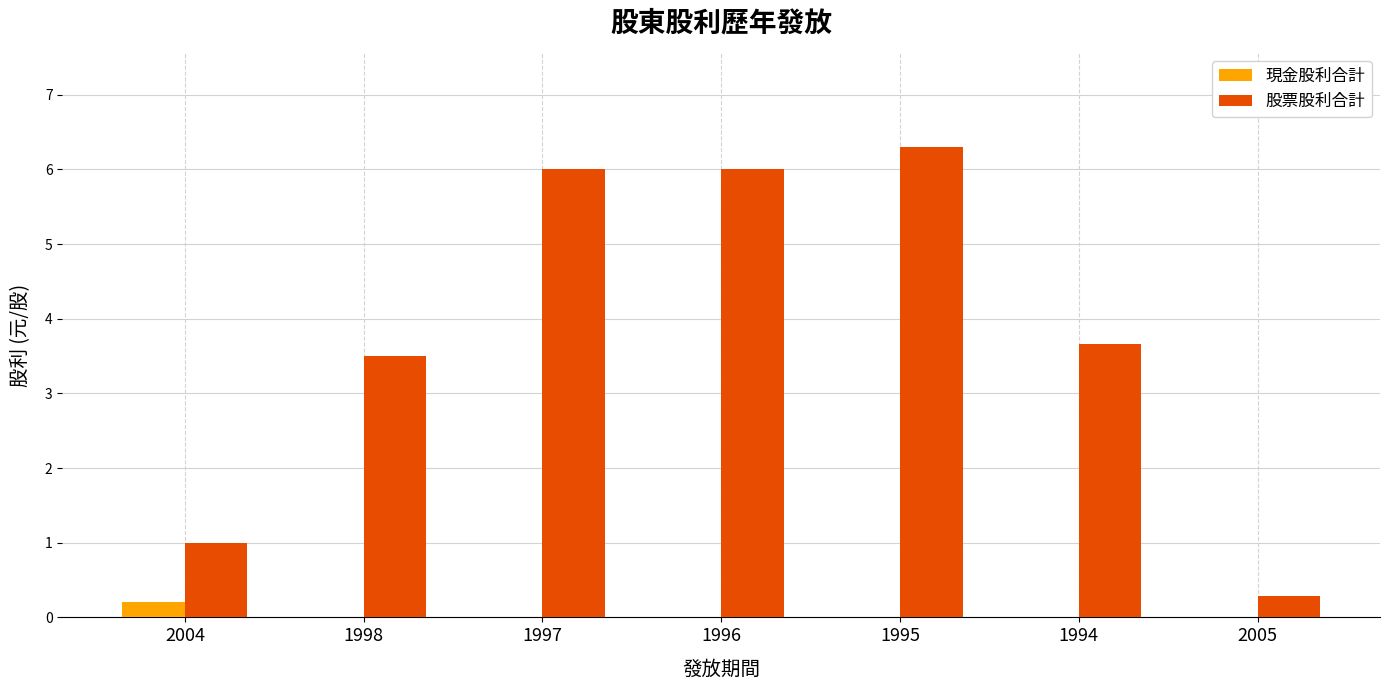

What is the greatest value displayed?

6.3